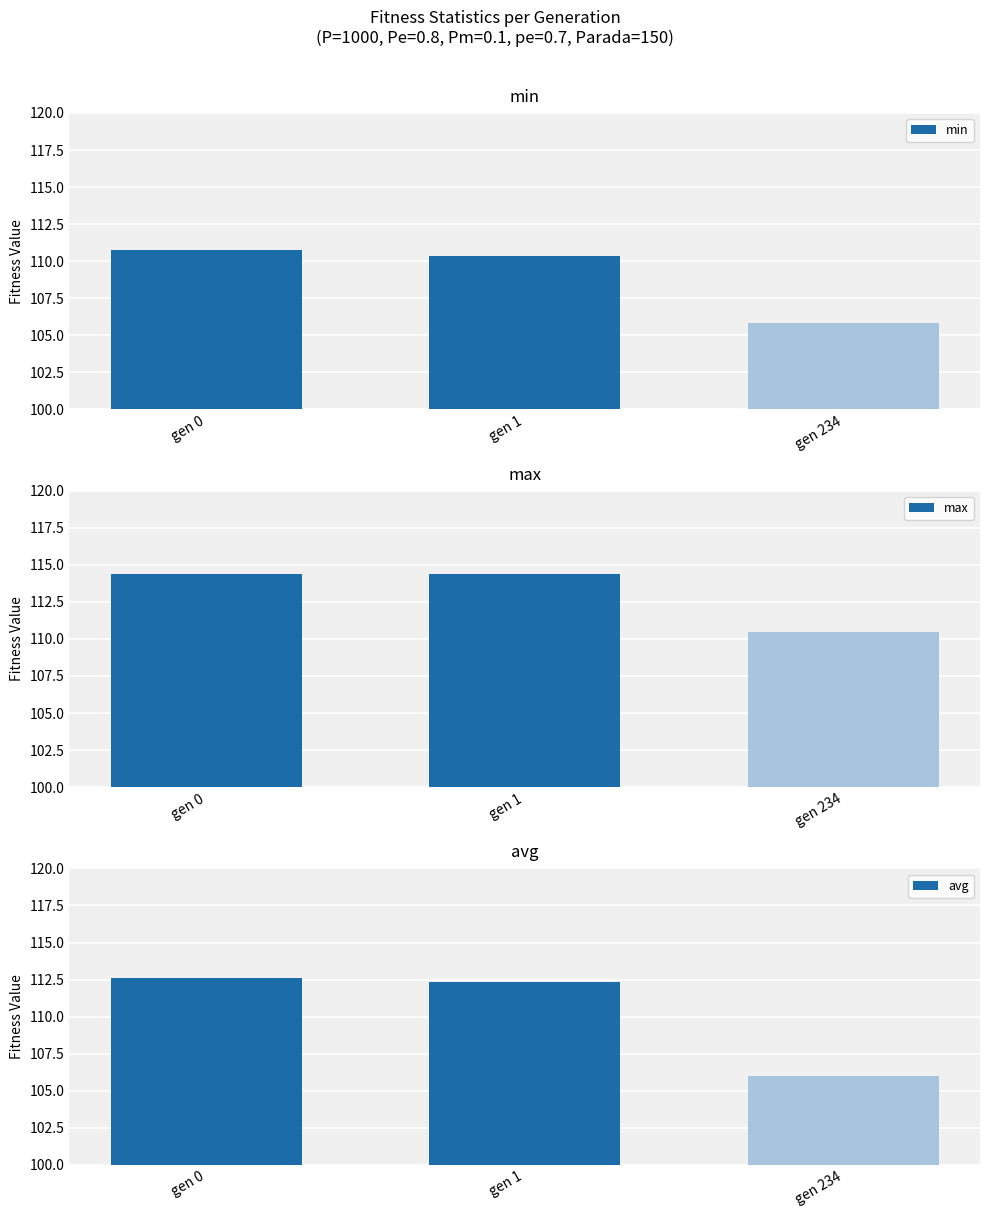

What is the difference between the maximum and minimum values in the min series?

4.9